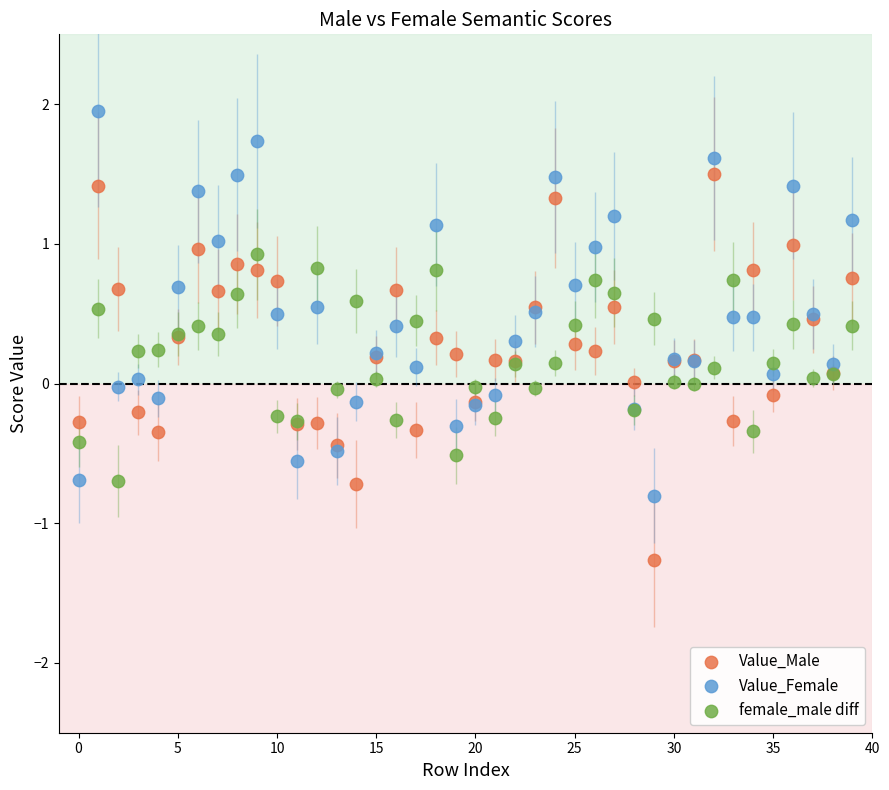

Which series contains the highest Y value?

Value_Female